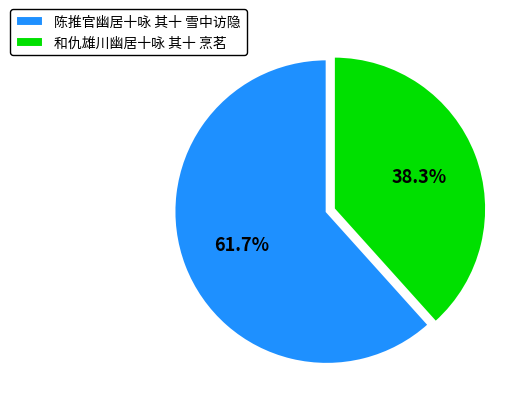

Which has a higher value, 和仇雄川幽居十咏 其十 烹茗 or 陈推官幽居十咏 其十 雪中访隐?

陈推官幽居十咏 其十 雪中访隐